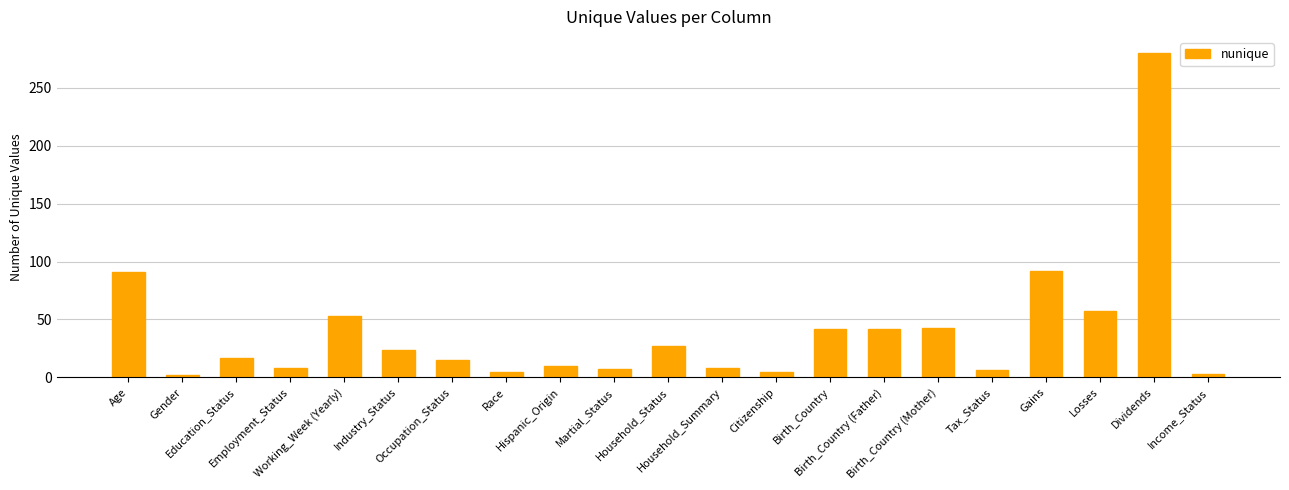

What is the average value?

40